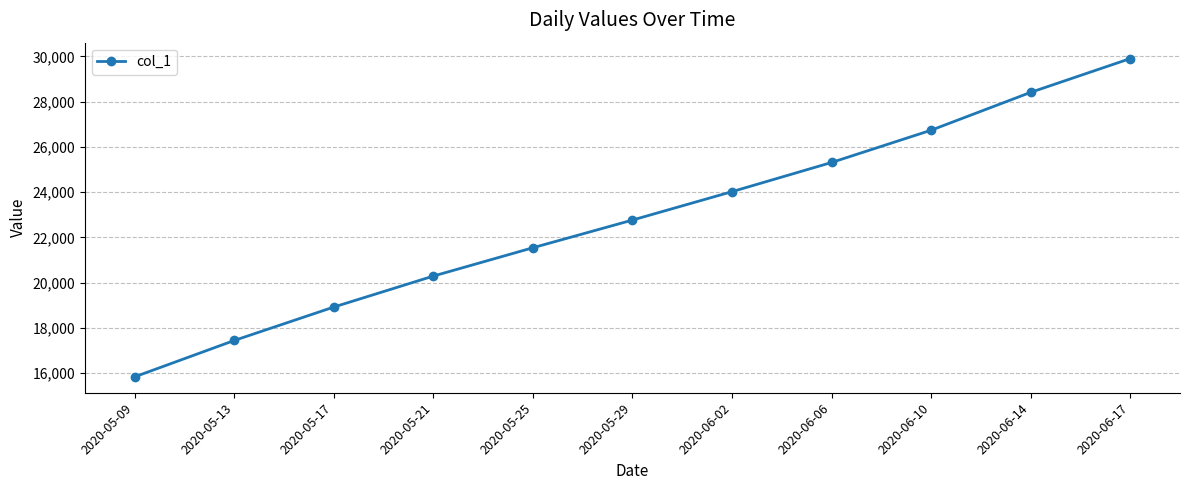

Is it true that the value at 2020-05-29 is 35770.3?

False